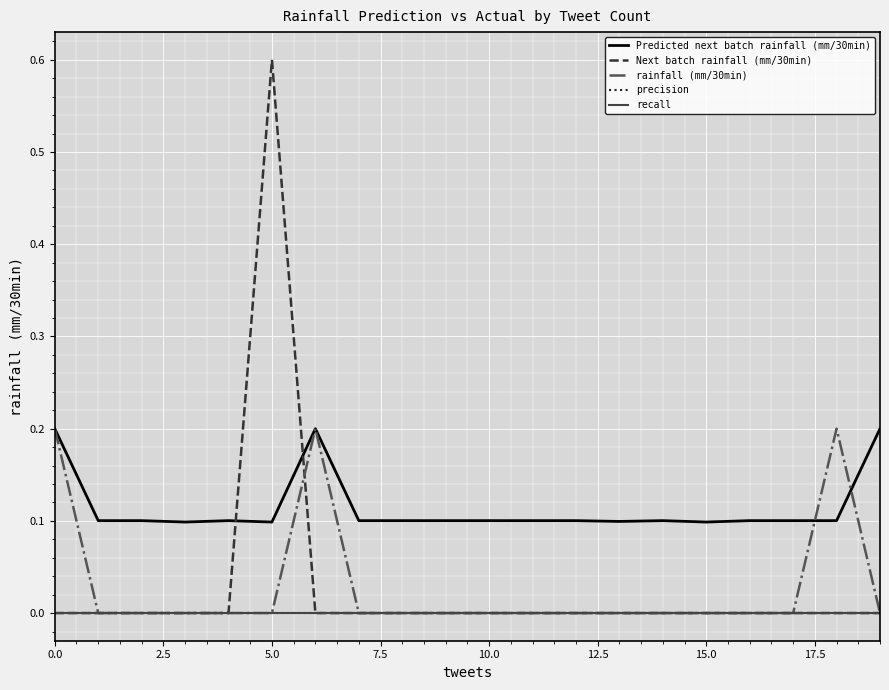

Does the chart have visible grid lines?

Yes